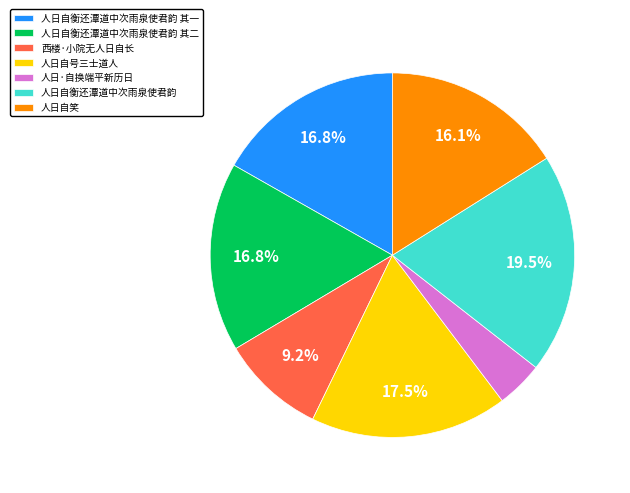

What portion of the pie excludes 人日自衡还潭道中次雨泉使君韵 其二?

83.2%